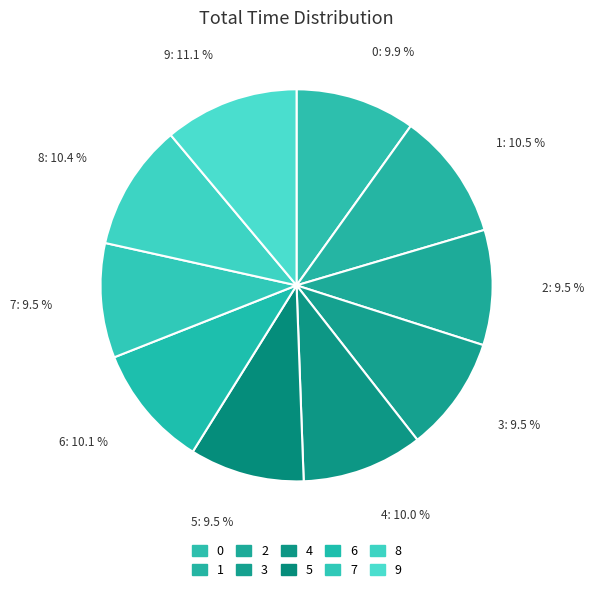

Count the number of slices in the pie.

10